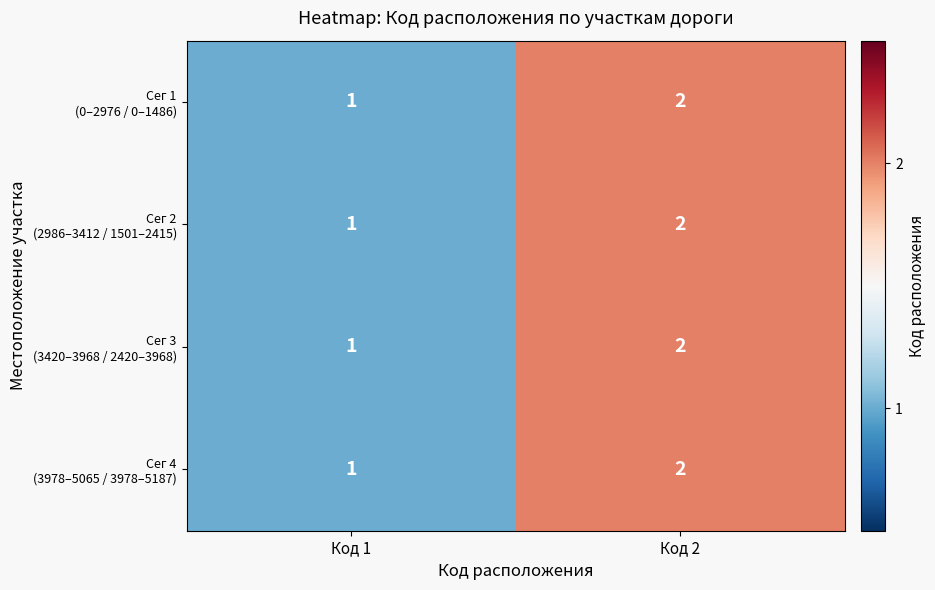

At which category is the sum across all series the highest?

Код 2